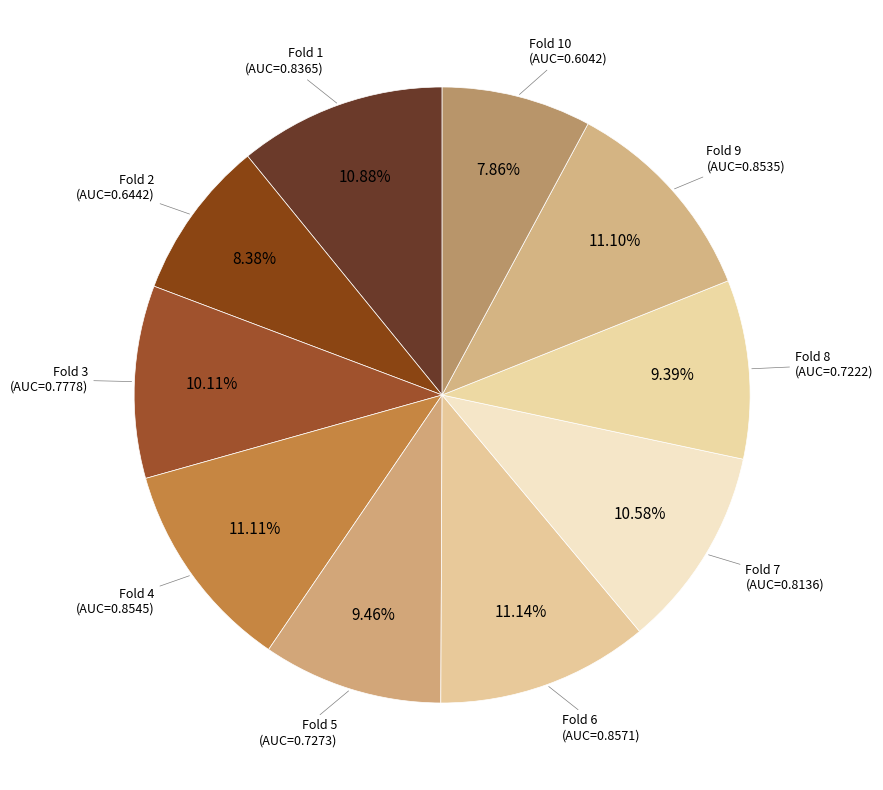

To the nearest percent, what is the difference between the Fold 2 and Fold 10 slice percentages?

1%